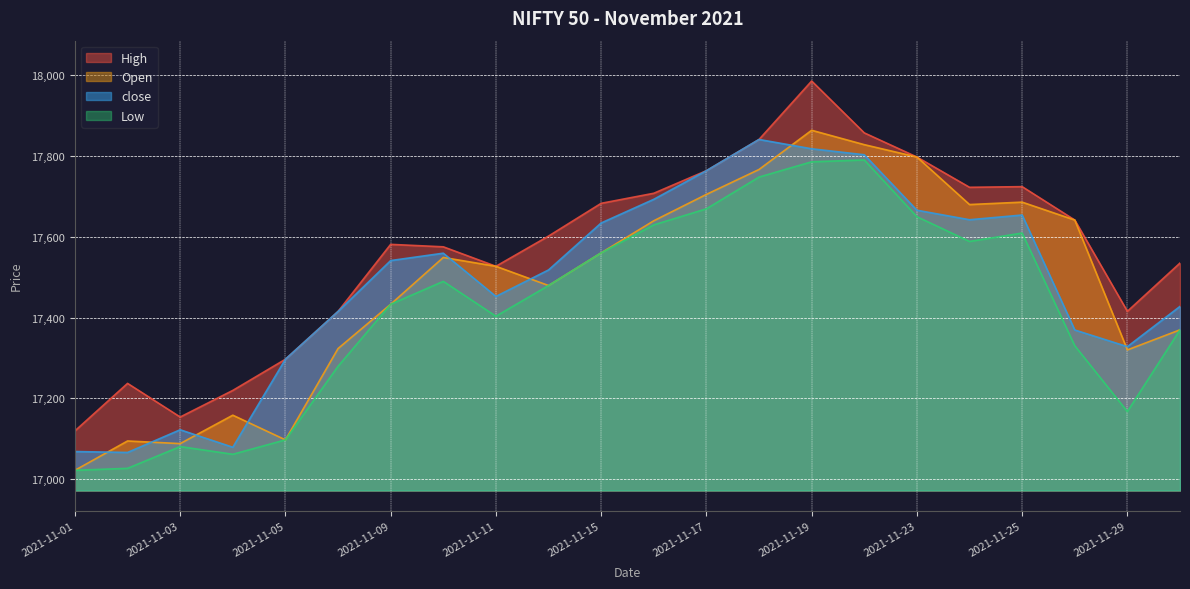

Which category has the lowest value in the Low series?

2021-11-01